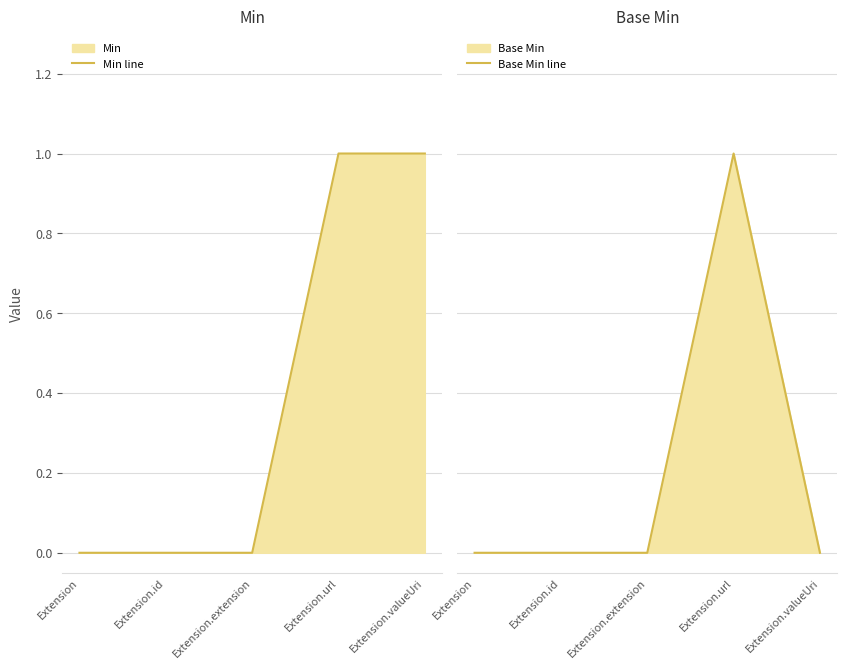

How many lines are shown in the chart?

2